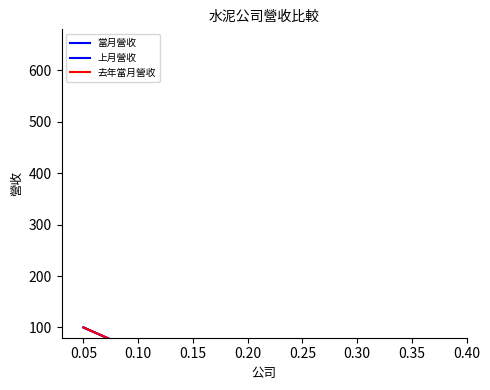

Is this an area chart (filled region under the line)?

No